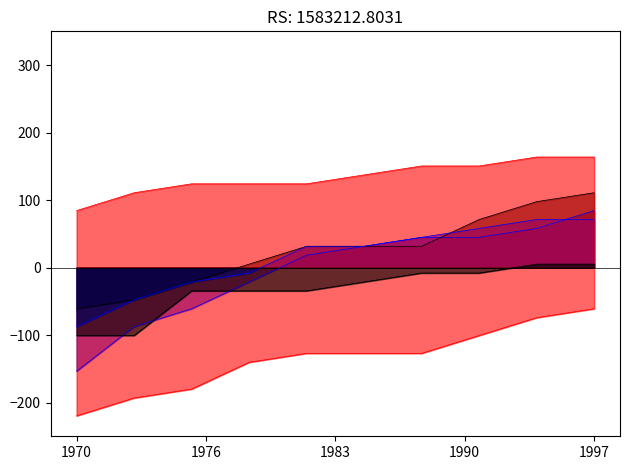

What is the difference between the maximum and minimum values in the col_4 series?

158.7